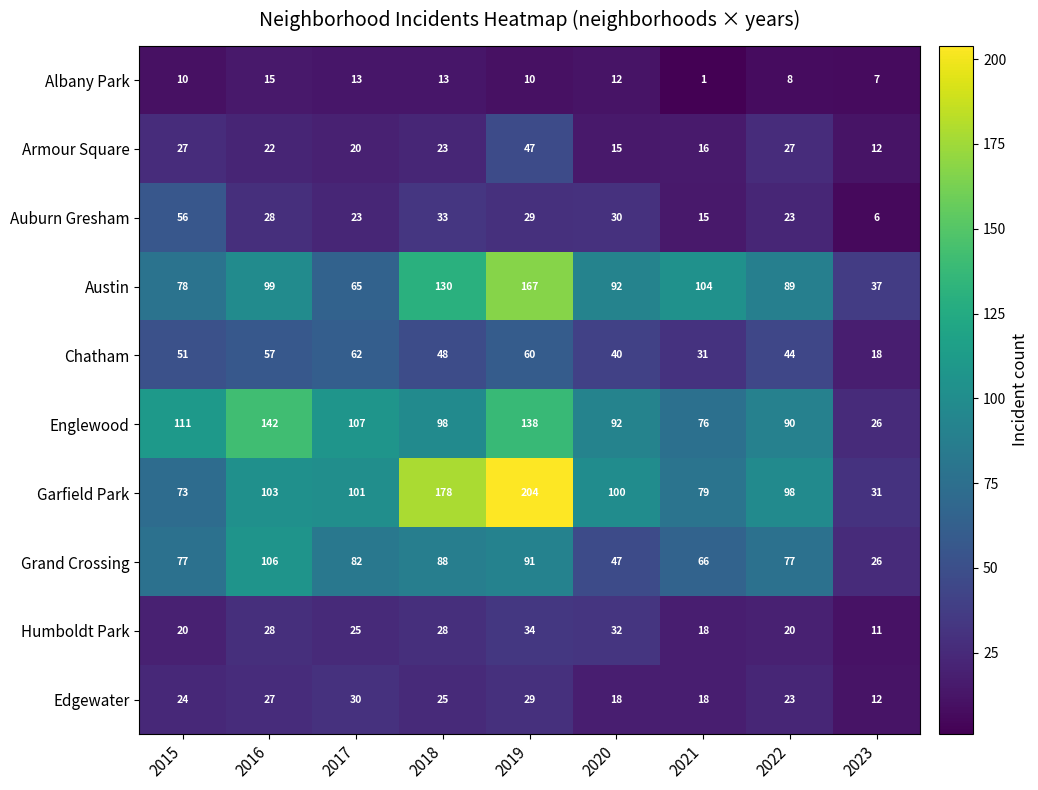

What is the approximate value of Englewood at 2020, to the nearest 5?

90